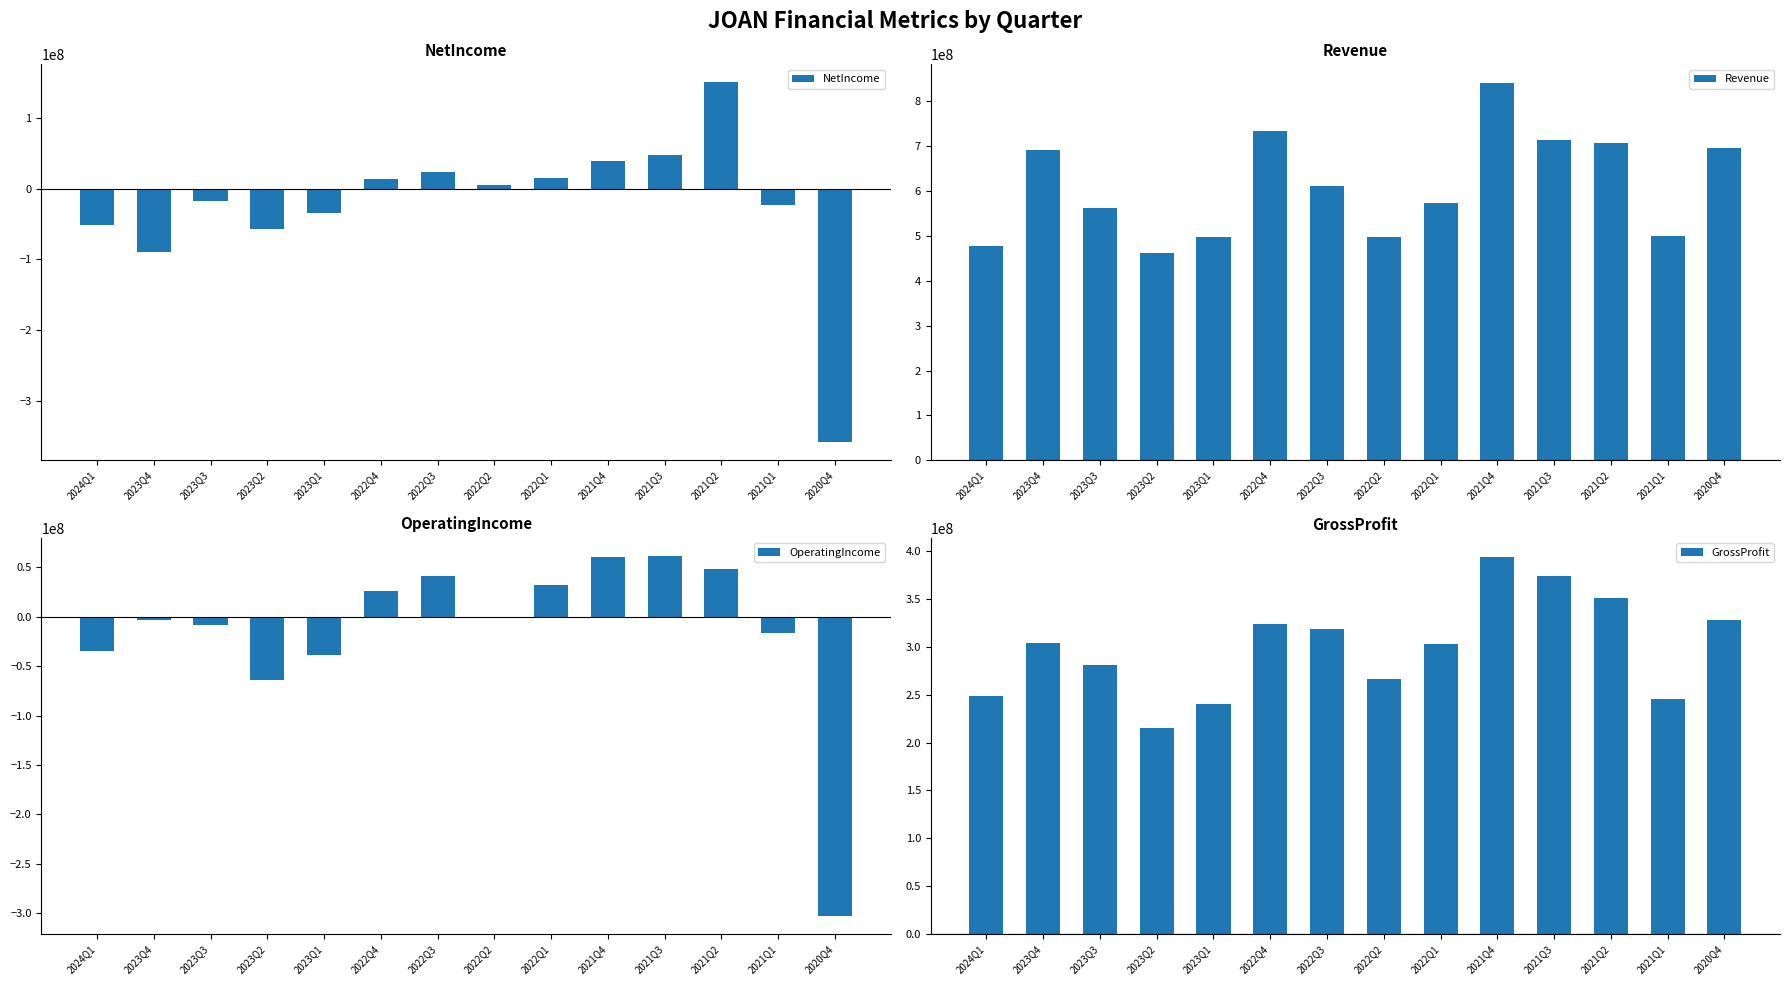

Is it true that Revenue equals 1224352234 at 2023Q4?

False